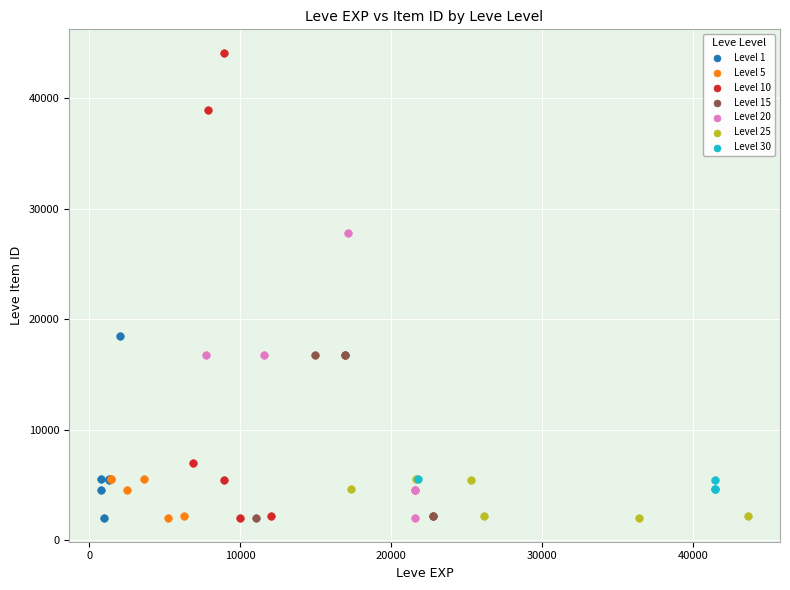

Which series has the widest spread of Y values?

Level 10